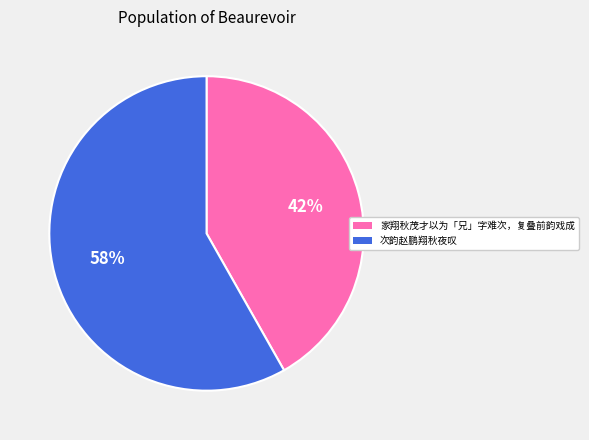

What is the ratio of the value at 次韵赵鹏翔秋夜叹 to the value at 家翔秋茂才以为「兄」字难次，复叠前韵戏成?

1.4